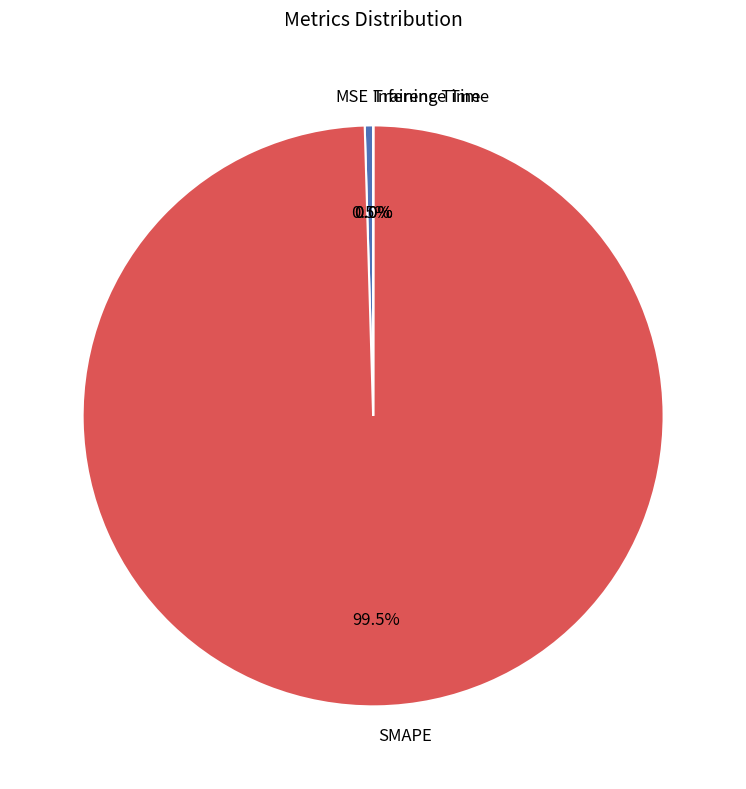

To the nearest percent, what is the combined percentage of SMAPE and MSE?

100%